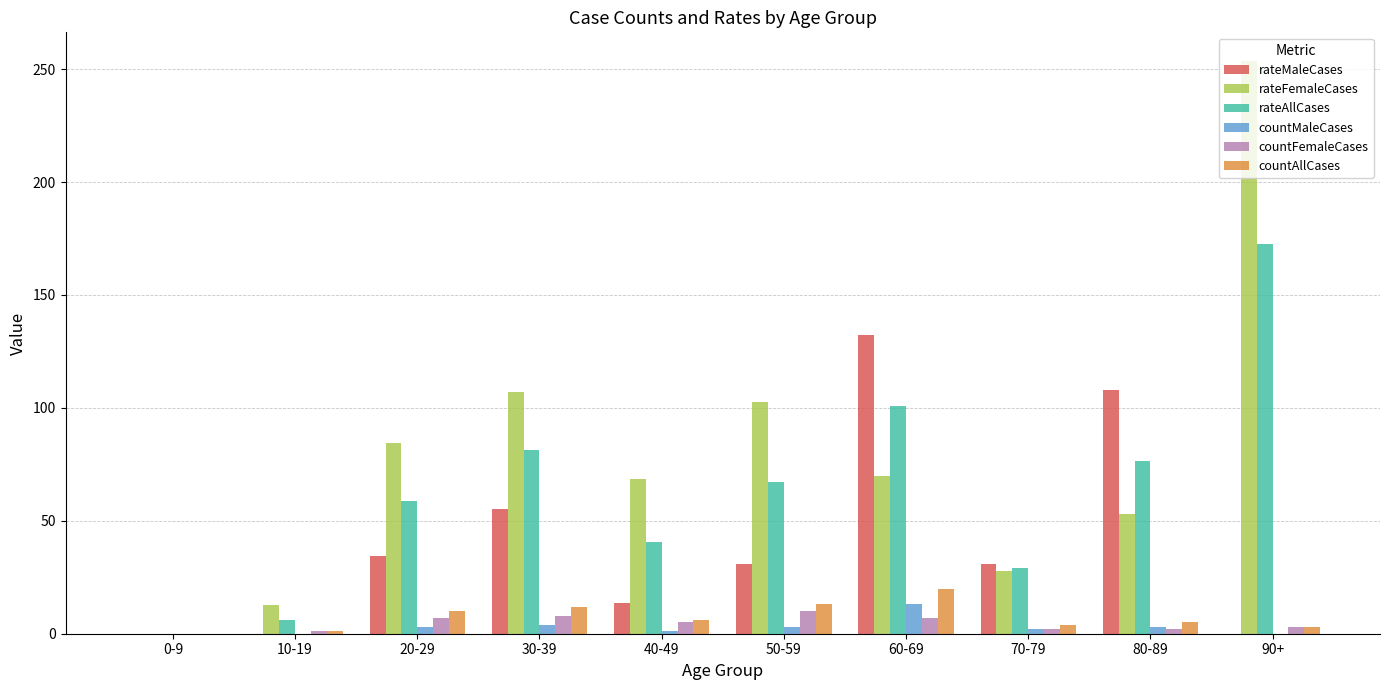

Which series has the largest total across all categories?

rateFemaleCases